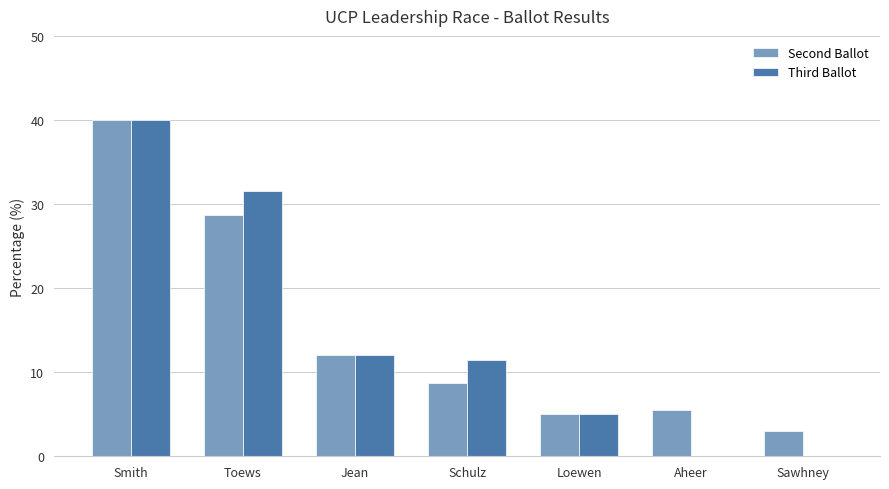

Count the number of data series in this chart.

2